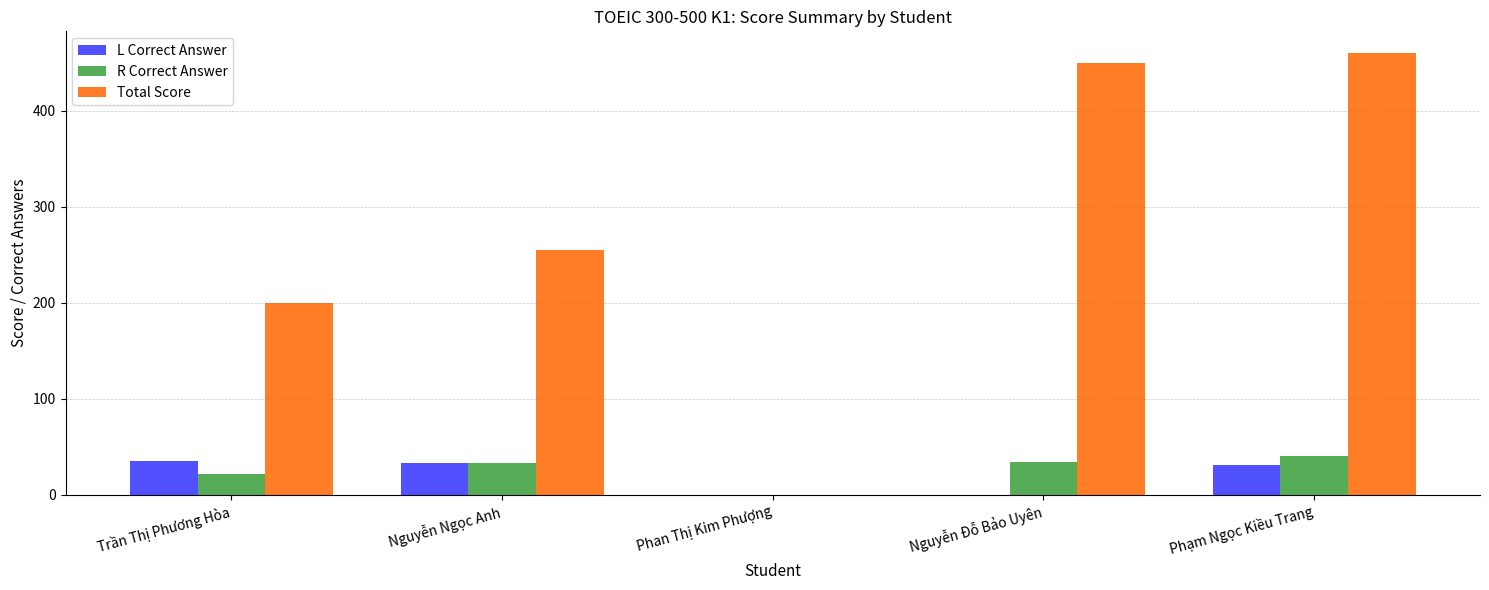

Count the number of categories in the chart.

5